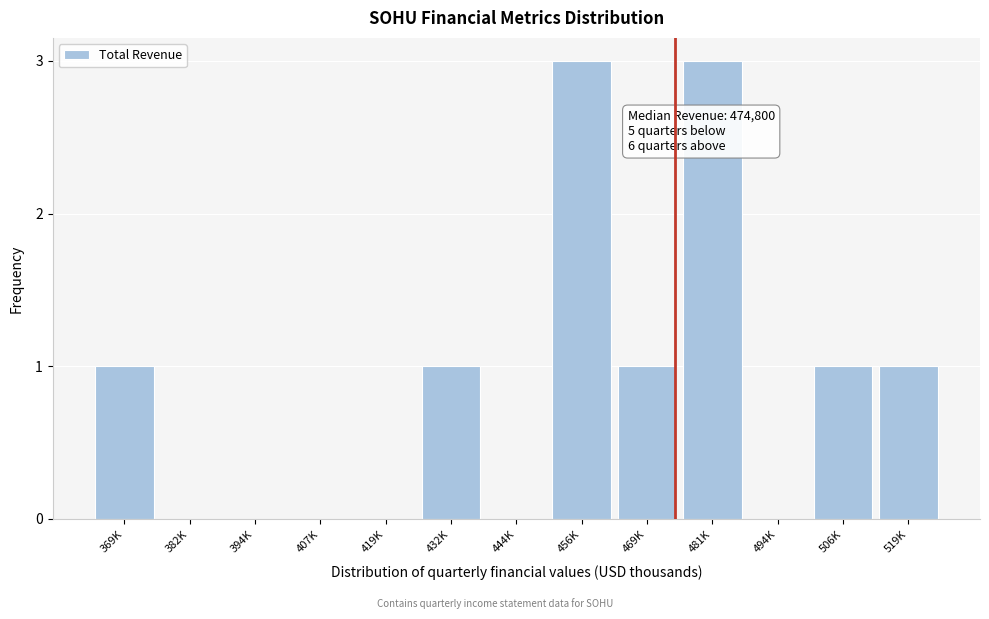

Reading right to left, list all the values displayed in this chart.

519K=1	506K=1	494K=0	481K=3	469K=1	456K=3	444K=0	432K=1	419K=0	407K=0	394K=0	382K=0	369K=1